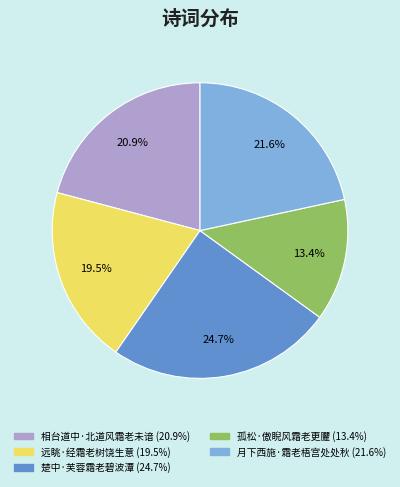

Between 月下西施·霜老梧宫处处秋 and 孤松·傲睨风霜老更臞, which is larger?

月下西施·霜老梧宫处处秋